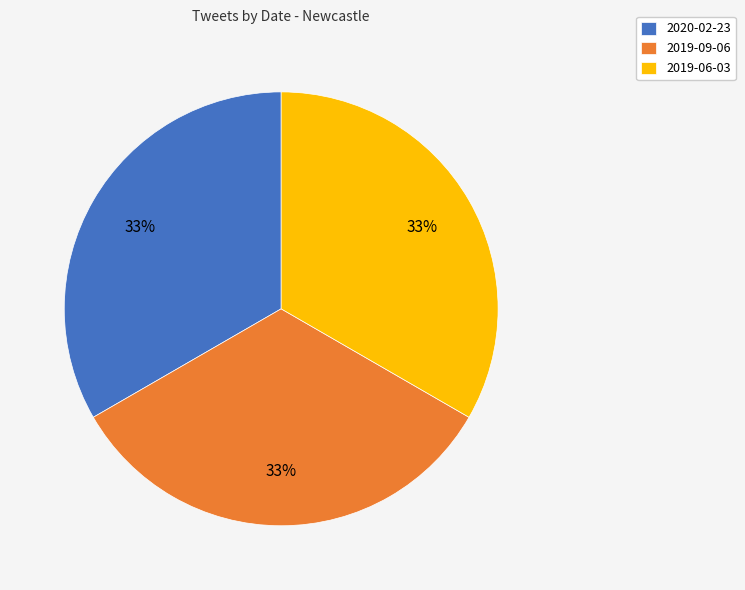

Is the sum of 2019-06-03 and 2019-09-06 greater than half?

Yes